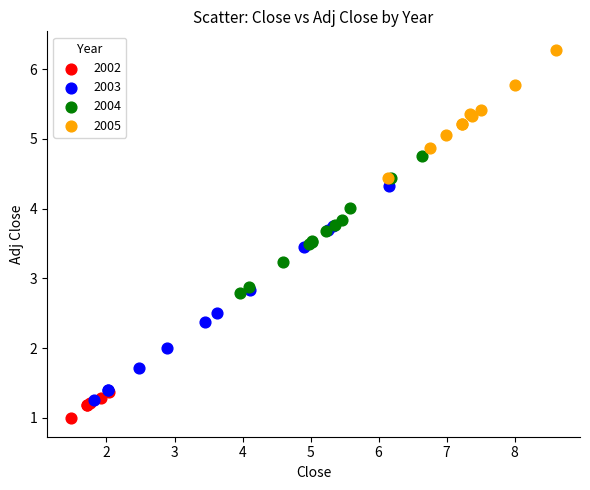

Which series reaches the minimum Y coordinate?

2002